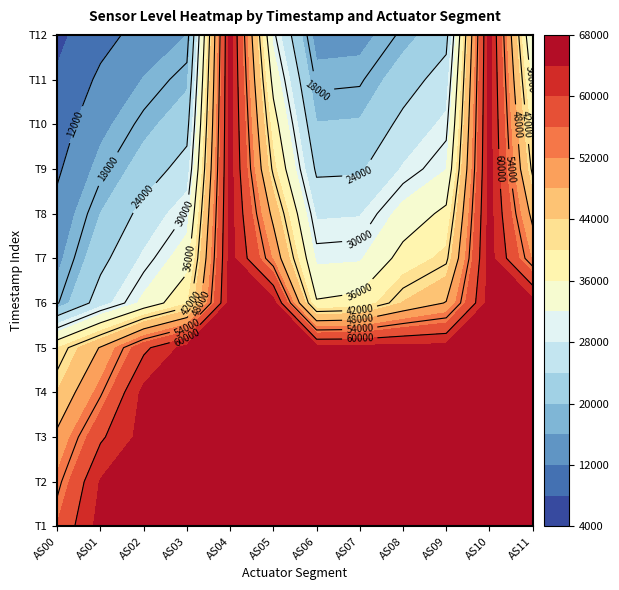

How many series are shown in this chart?

12